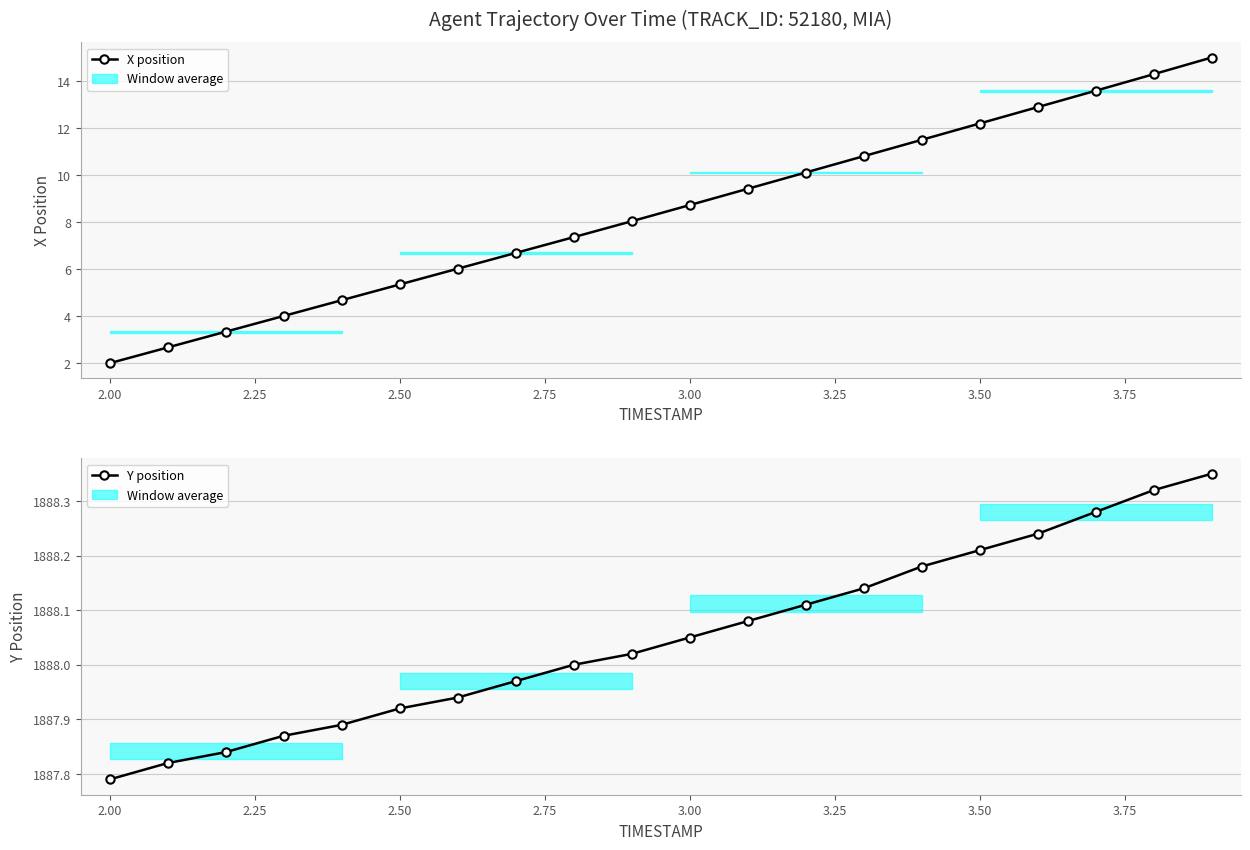

Does the chart display data point markers on the line(s)?

Yes